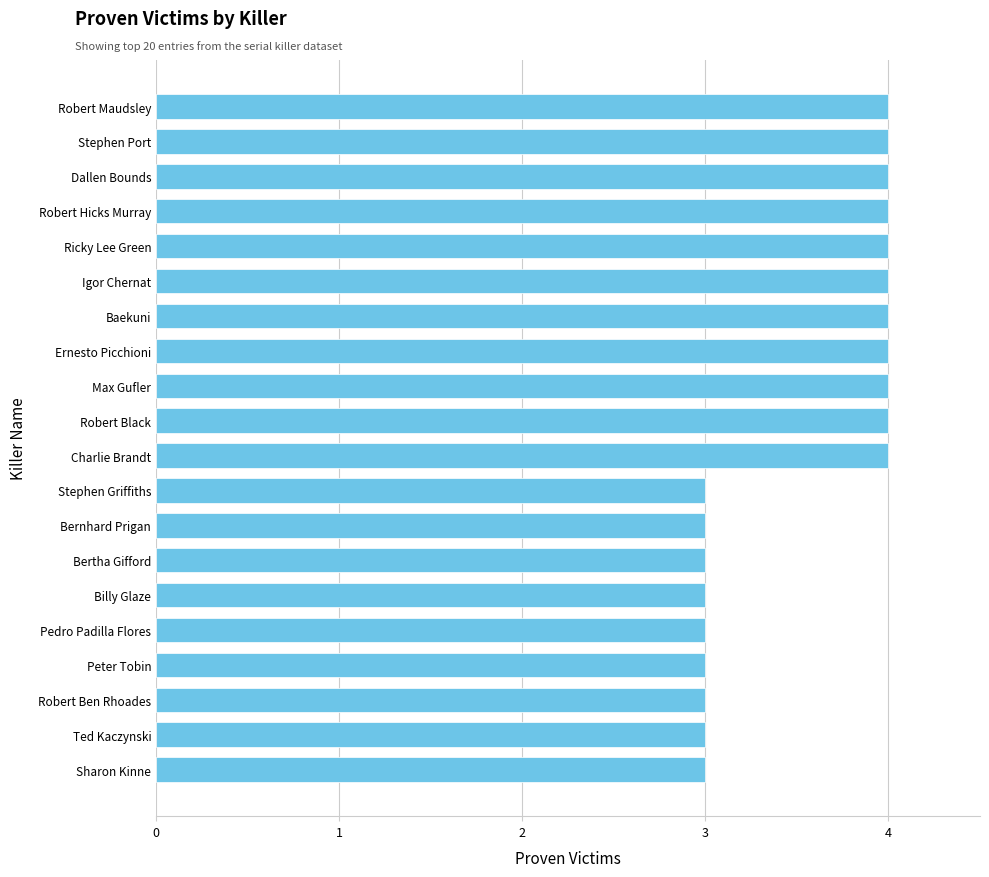

What is the sum of all values?

71